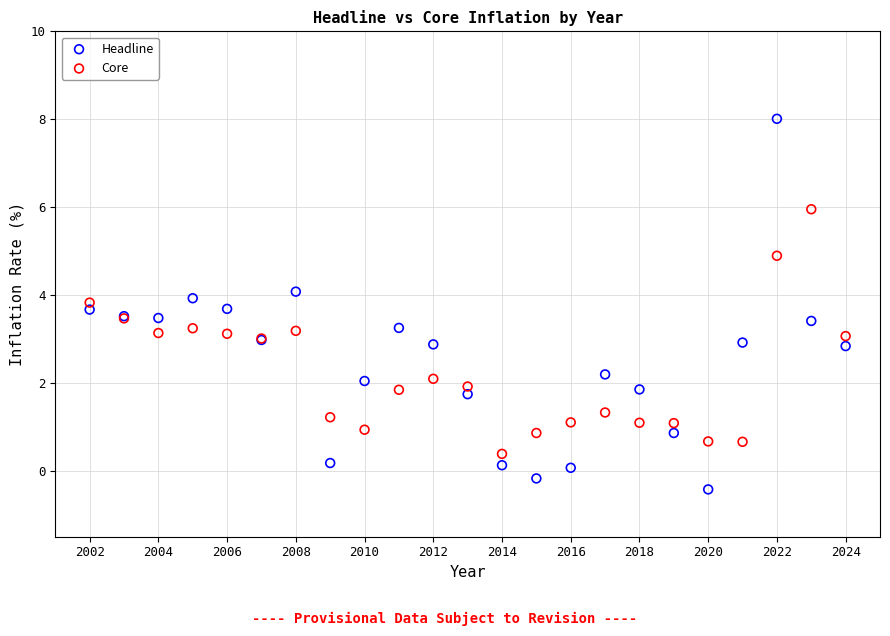

Which series reaches the maximum Y coordinate?

Headline